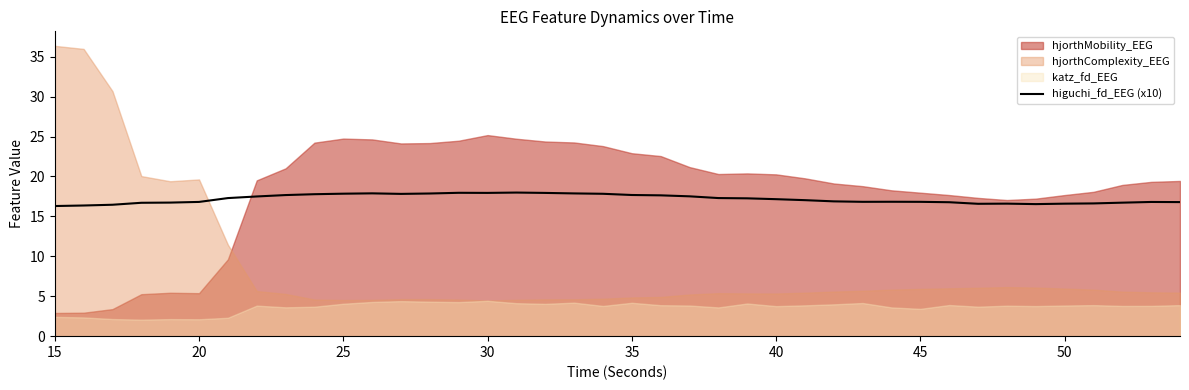

True or false: higuchi_fd_EEG (x10) has a value of 17.9 at 30.

True